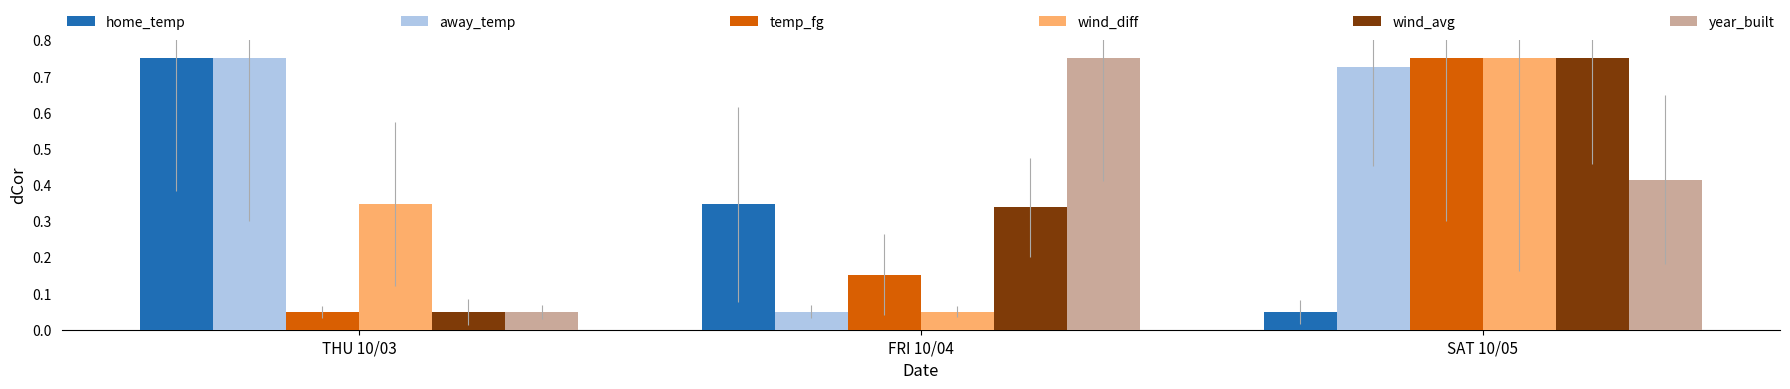

Which category has the lowest value in the away_temp series?

FRI 10/04